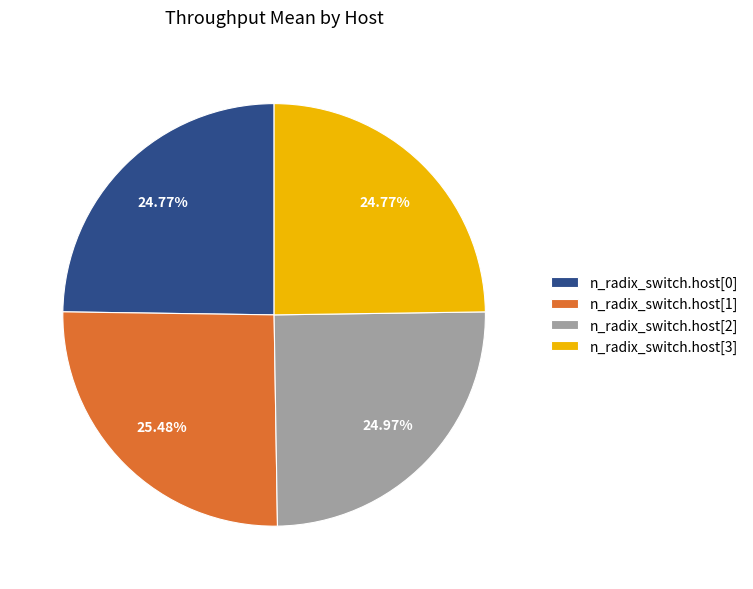

Count the number of slices in the pie.

4